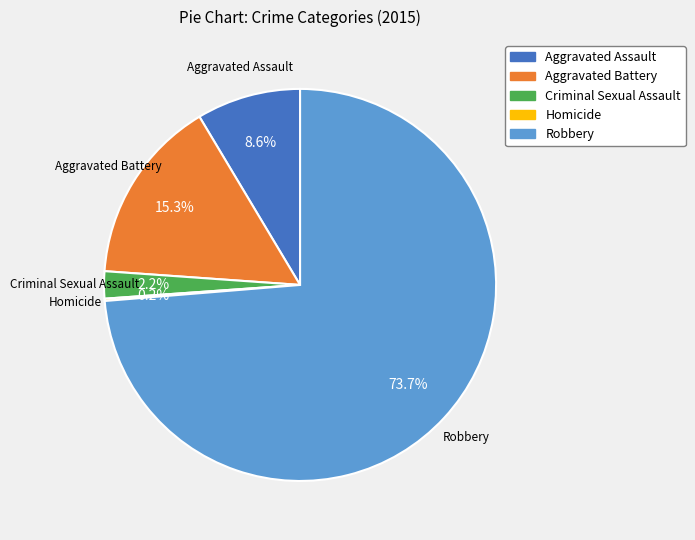

Combined, what portion of the pie is Aggravated Battery and Robbery?

89.0%